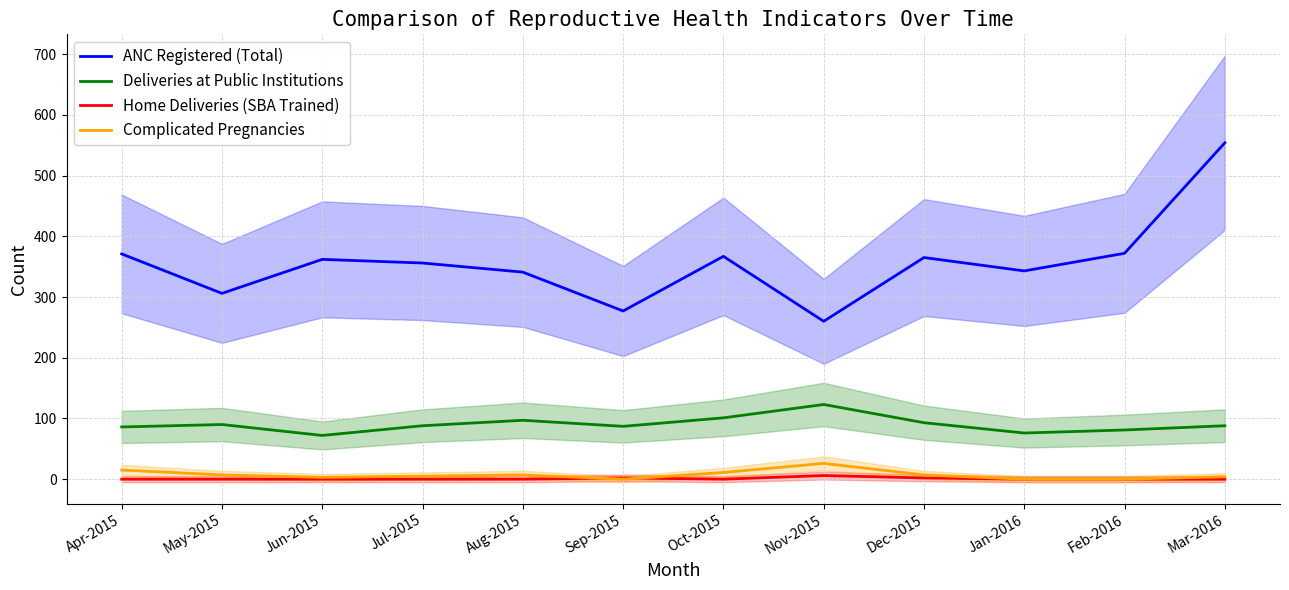

Which category has the lowest value in the Home Deliveries (SBA Trained) series?

Apr-2015